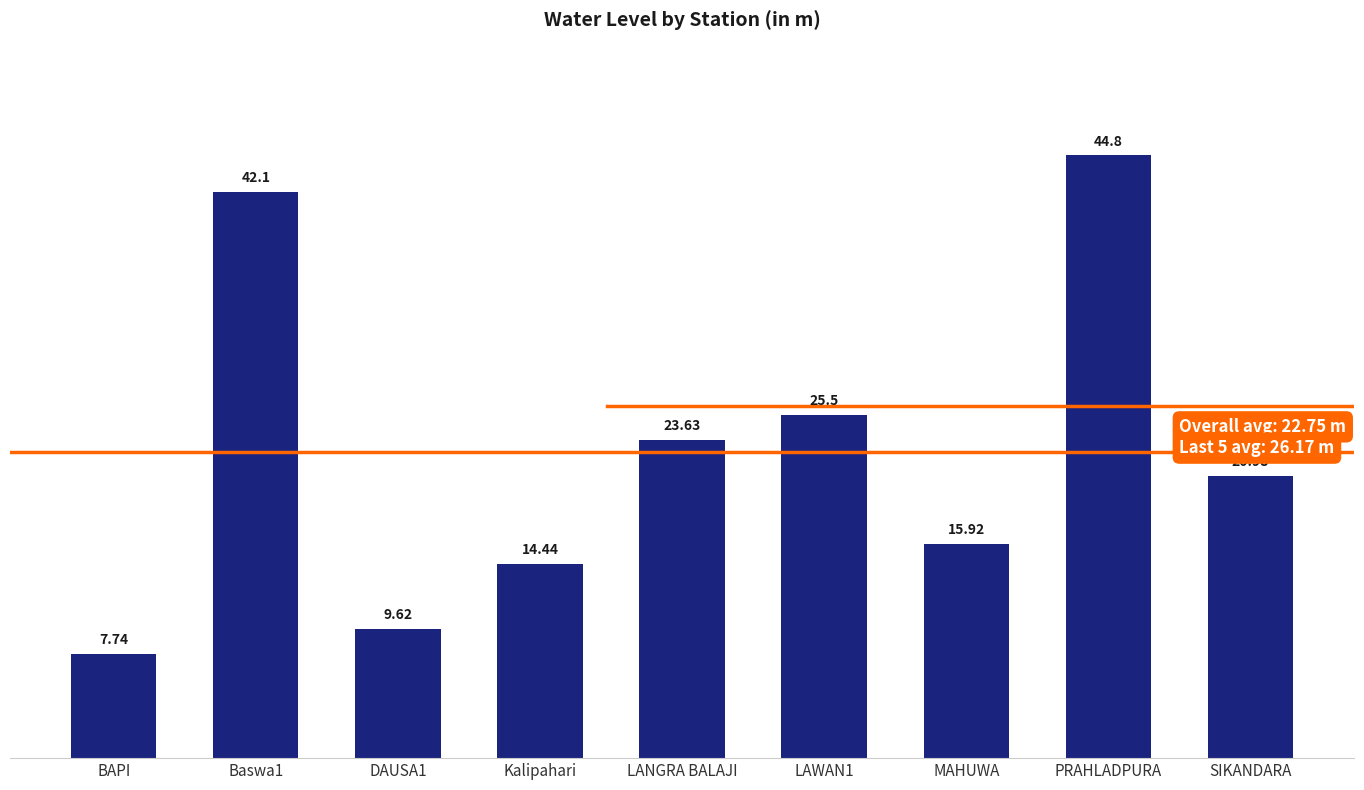

What value does the data have at SIKANDARA?

21.0